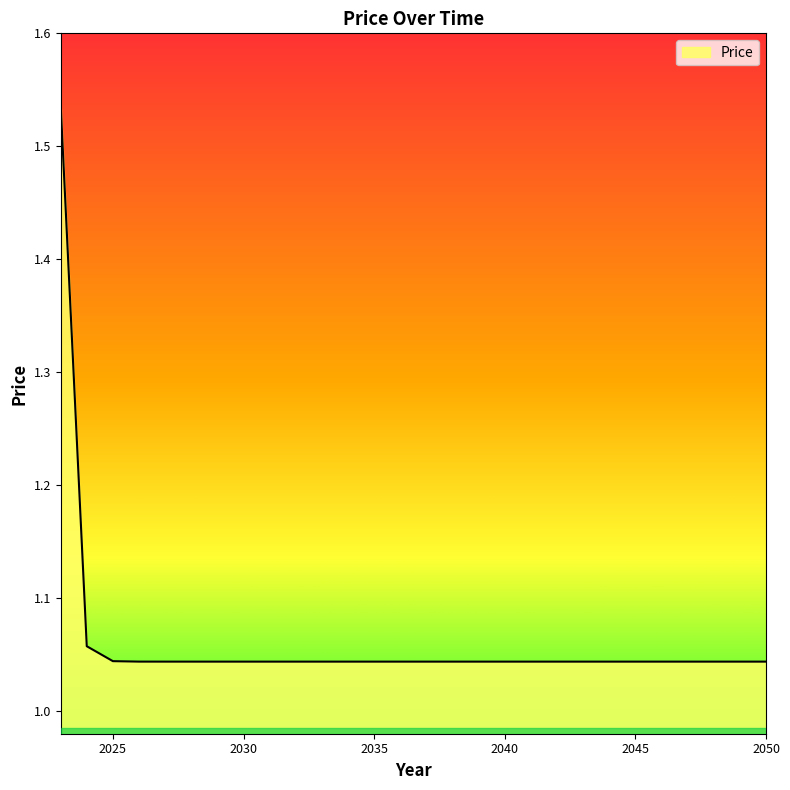

What is the difference between the maximum and minimum values?

0.5